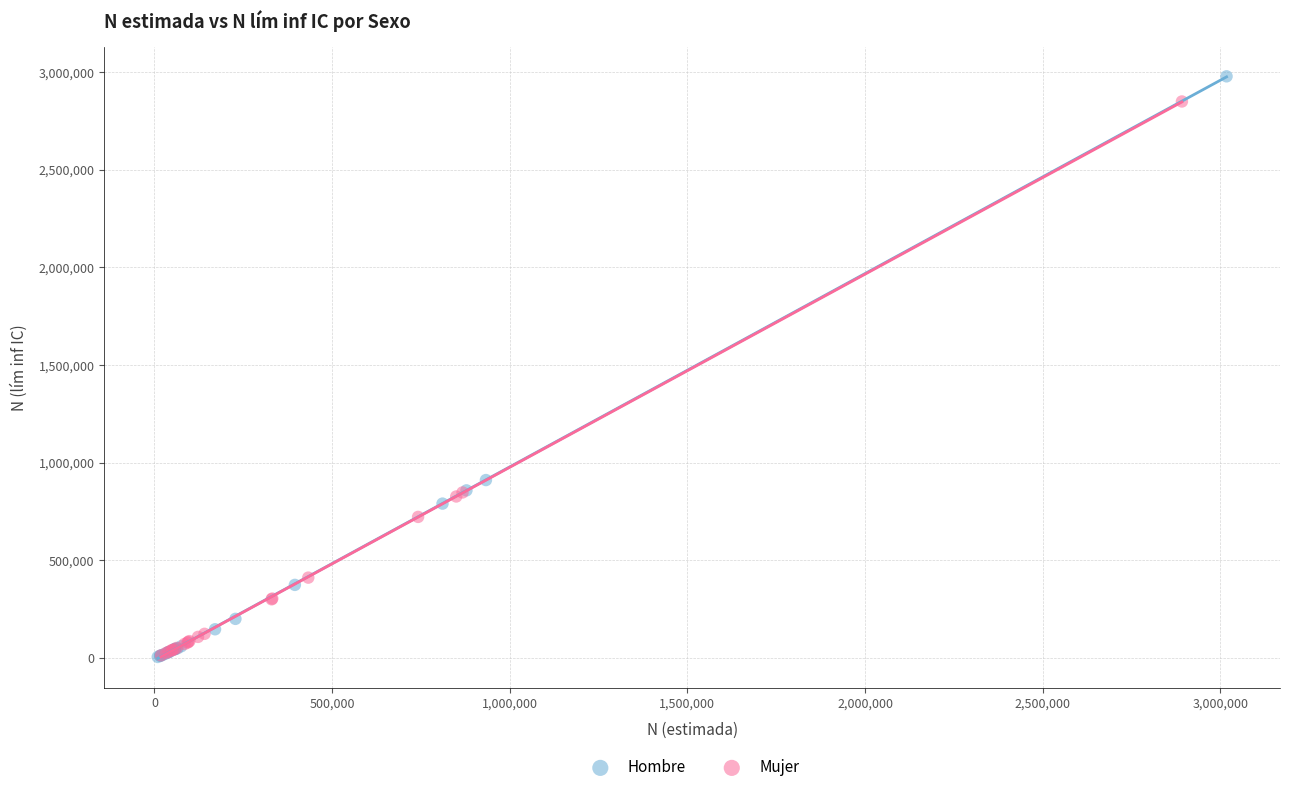

Which series has the widest spread of Y values?

Hombre